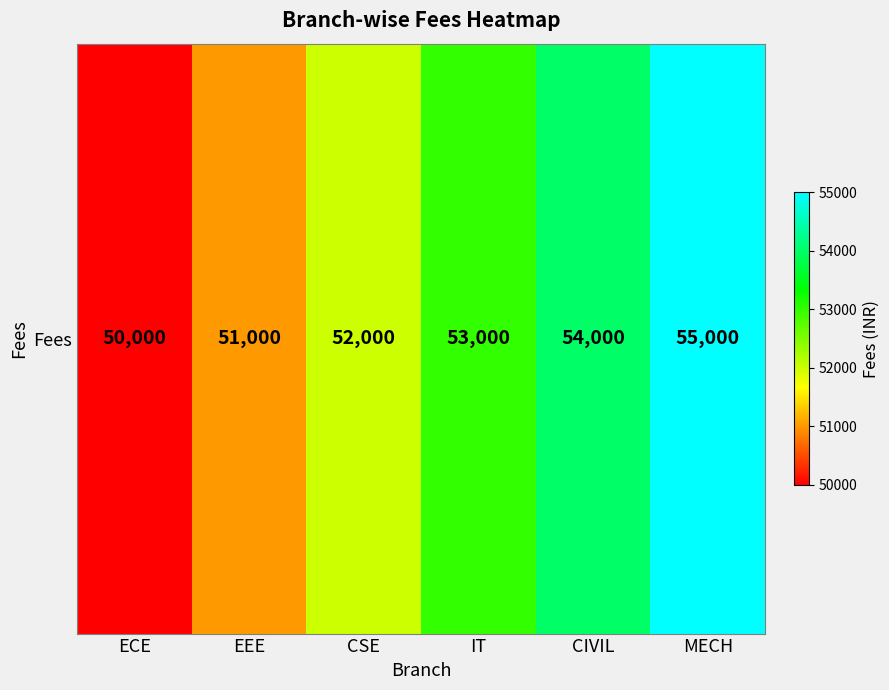

What is the minimum value shown in the chart?

50000